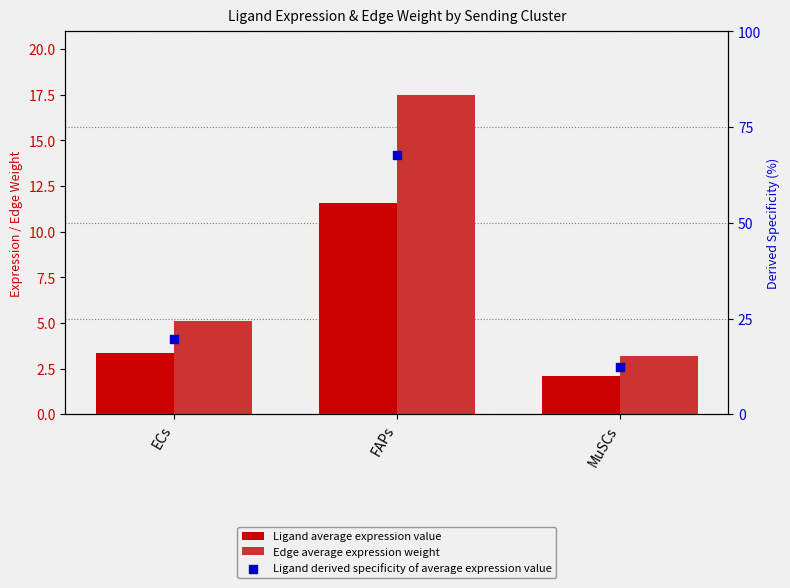

What is the total value across all series at FAPs?

96.9